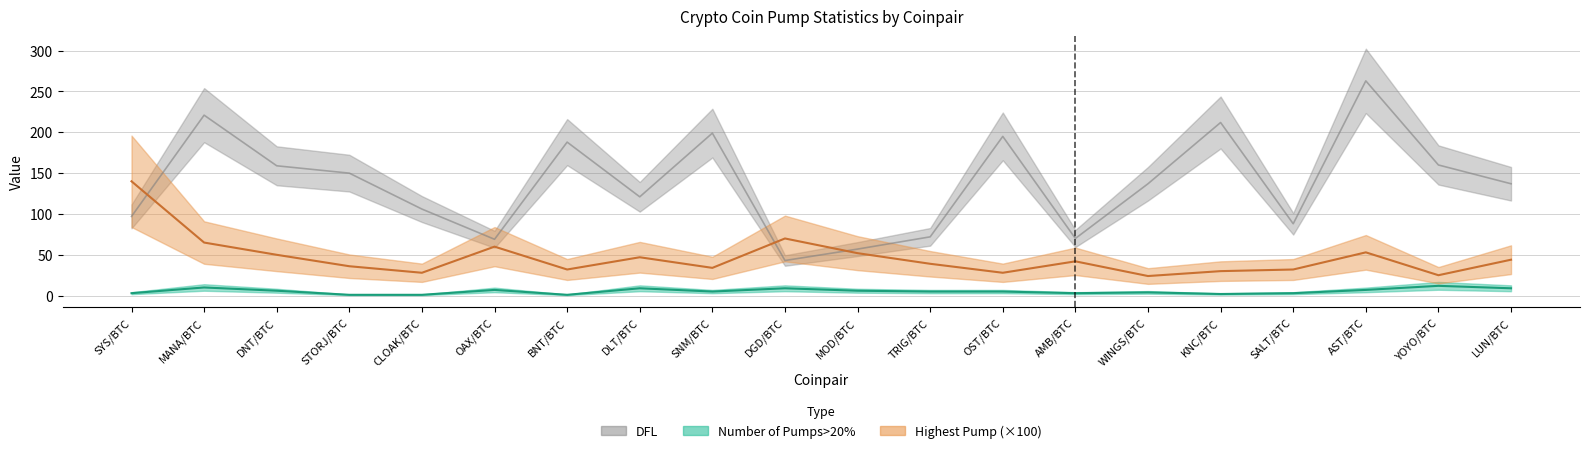

Reading left to right, list all the values displayed in this chart.

highest pump: 140.0	65.0	50.0	36.0	28.0	60.0	32.0	47.0	34.0	70.0	52.0	39.0	28.0	42.0	24.0	30.0	32.0	53.0	25.0	44.0
Number of Pumps>20%: 3.0	10.0	6.0	1.0	1.0	7.0	1.0	9.0	5.0	9.0	6.0	5.0	5.0	3.0	4.0	2.0	3.0	7.0	12.0	9.0
DFL: 97.0	221.0	159.0	150.0	106.0	69.0	188.0	121.0	199.0	43.0	57.0	72.0	195.0	70.0	137.0	212.0	88.0	263.0	160.0	137.0